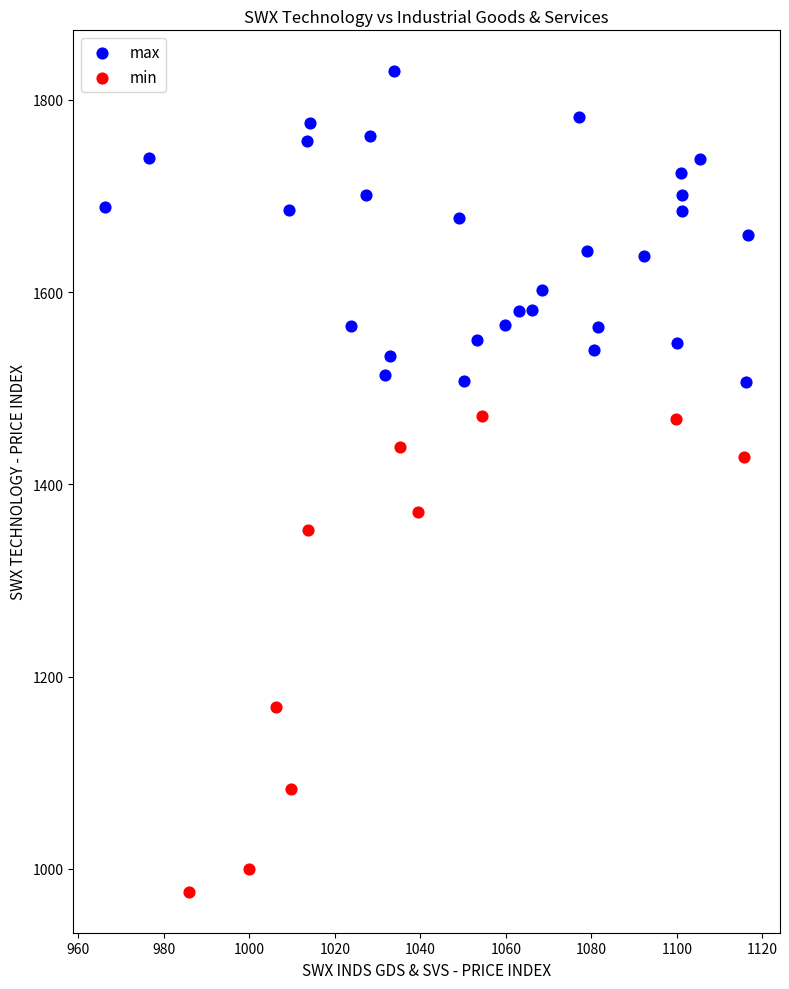

Which series reaches the maximum Y coordinate?

max